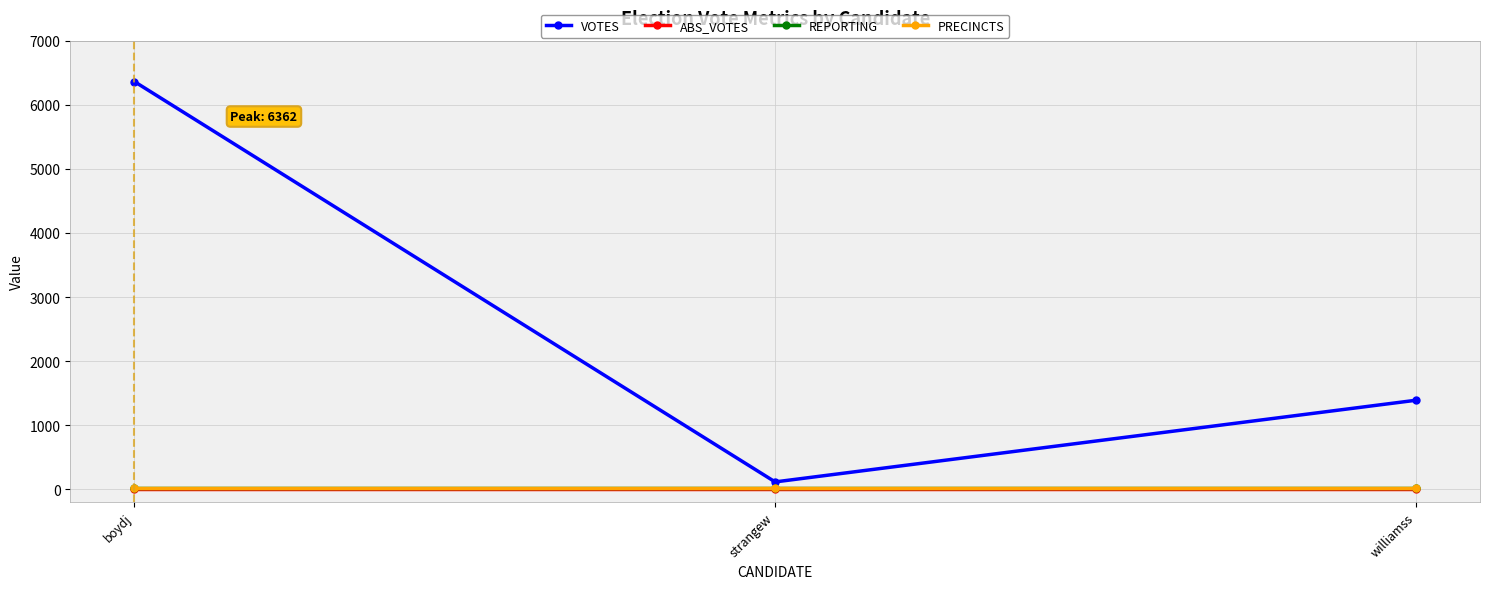

The VOTES series shows 6362 at boydj. True or false?

True